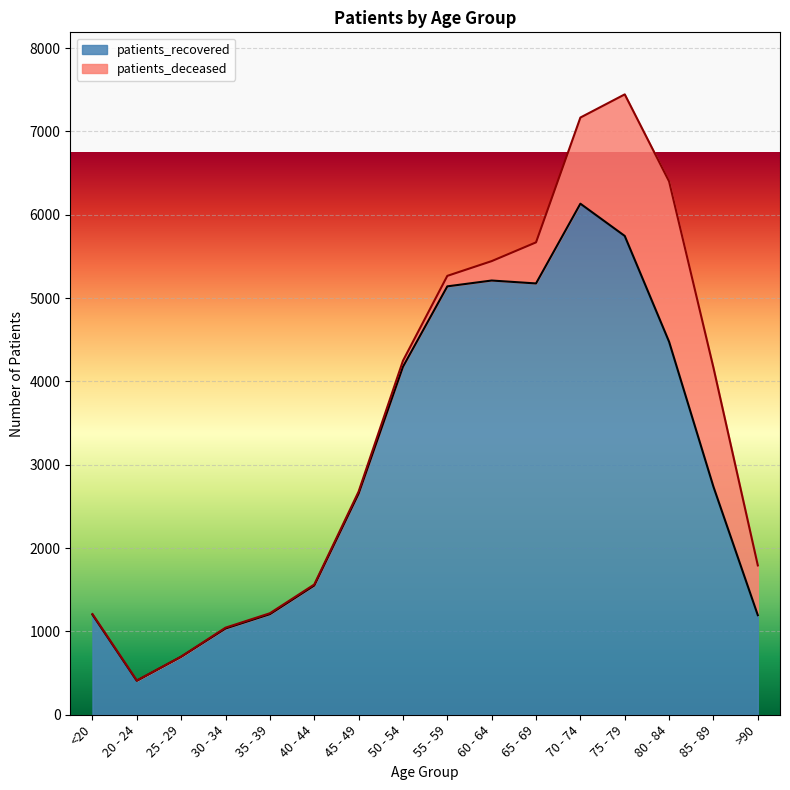

At which label does the data first exceed 2736?

50 - 54